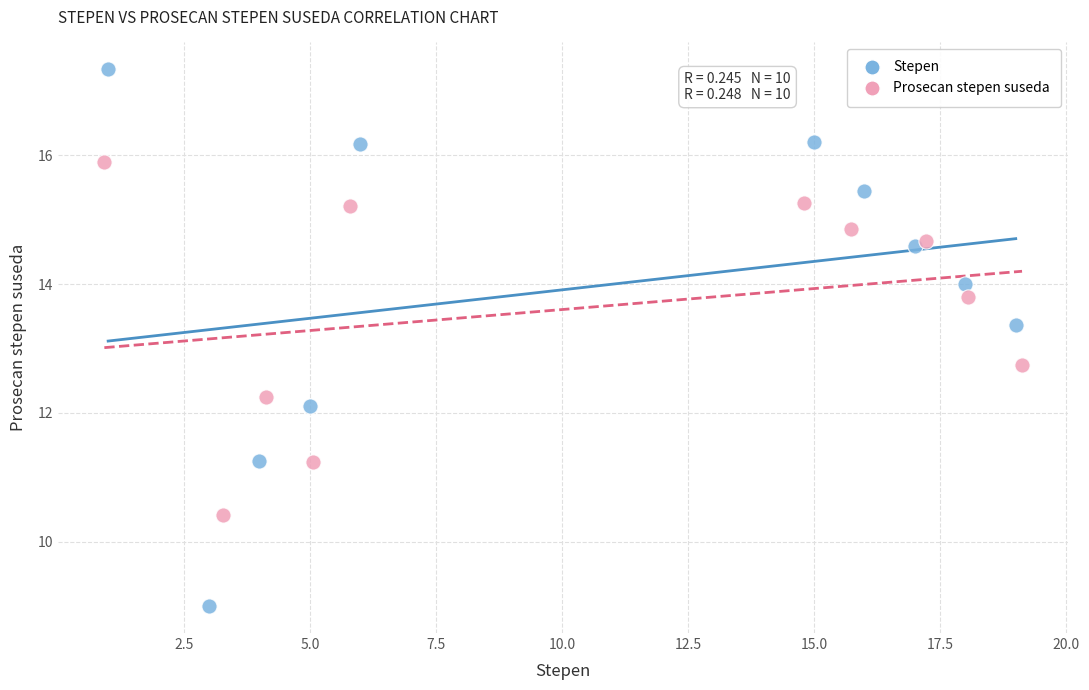

Which series contains the highest Y value?

Stepen